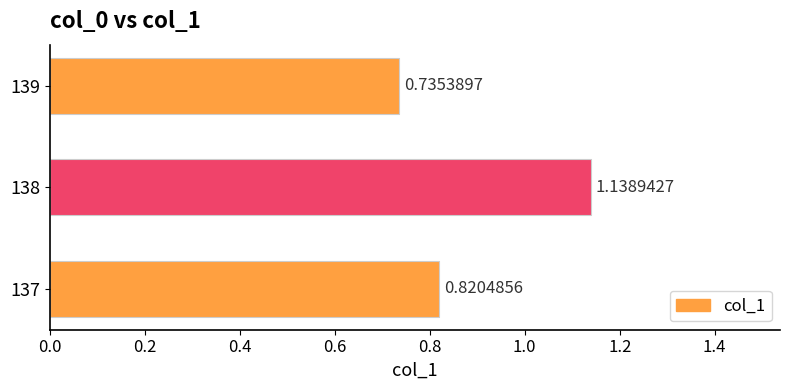

Which has a higher value, 139 or 137?

137